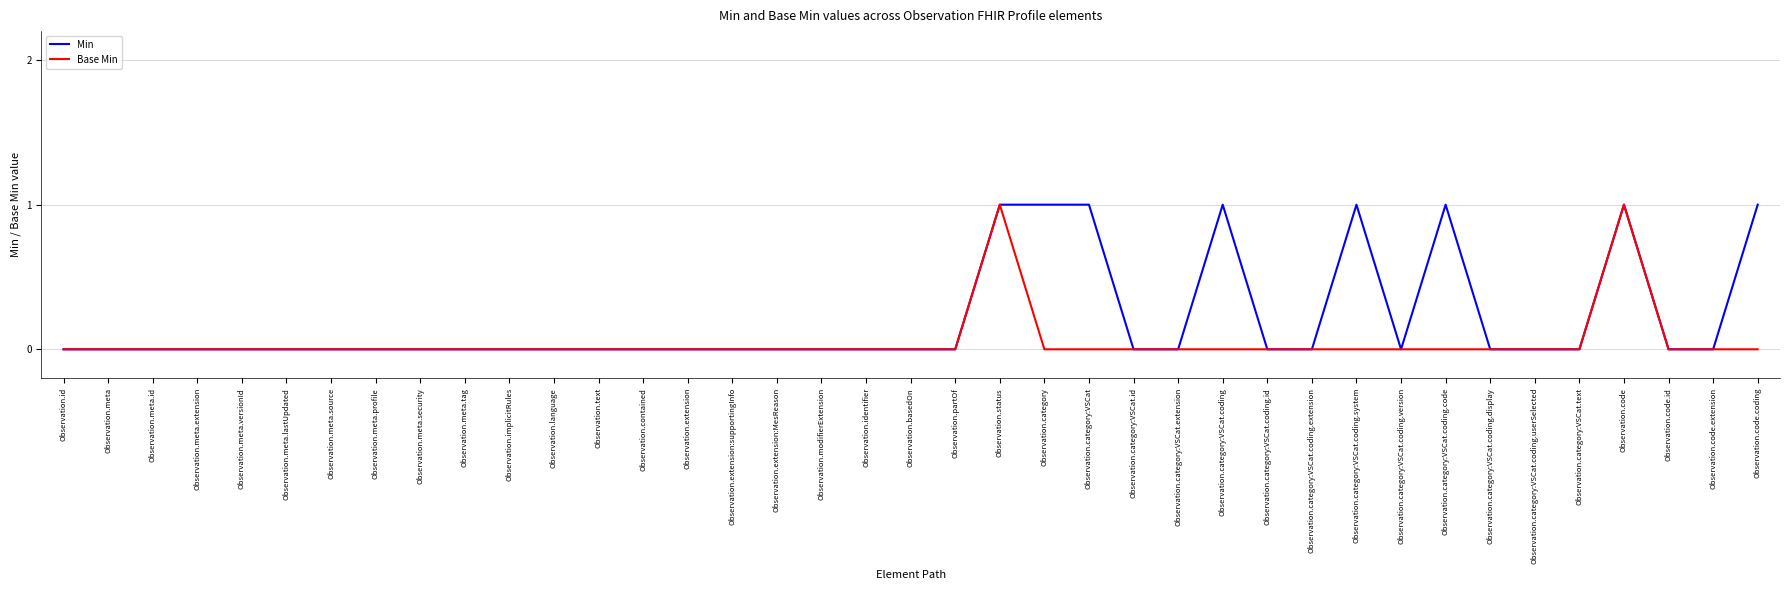

Reading right to left, extract all data points from this chart.

Min: Observation.code.coding=1	Observation.code.extension=0	Observation.code.id=0	Observation.code=1	Observation.category:VSCat.text=0	Observation.category:VSCat.coding.userSelected=0	Observation.category:VSCat.coding.display=0	Observation.category:VSCat.coding.code=1	Observation.category:VSCat.coding.version=0	Observation.category:VSCat.coding.system=1	Observation.category:VSCat.coding.extension=0	Observation.category:VSCat.coding.id=0	Observation.category:VSCat.coding=1	Observation.category:VSCat.extension=0	Observation.category:VSCat.id=0	Observation.category:VSCat=1	Observation.category=1	Observation.status=1	Observation.partOf=0	Observation.basedOn=0	Observation.identifier=0	Observation.modifierExtension=0	Observation.extension:MesReason=0	Observation.extension:supportingInfo=0	Observation.extension=0	Observation.contained=0	Observation.text=0	Observation.language=0	Observation.implicitRules=0	Observation.meta.tag=0	Observation.meta.security=0	Observation.meta.profile=0	Observation.meta.source=0	Observation.meta.lastUpdated=0	Observation.meta.versionId=0	Observation.meta.extension=0	Observation.meta.id=0	Observation.meta=0	Observation.id=0
Base Min: Observation.code.coding=0	Observation.code.extension=0	Observation.code.id=0	Observation.code=1	Observation.category:VSCat.text=0	Observation.category:VSCat.coding.userSelected=0	Observation.category:VSCat.coding.display=0	Observation.category:VSCat.coding.code=0	Observation.category:VSCat.coding.version=0	Observation.category:VSCat.coding.system=0	Observation.category:VSCat.coding.extension=0	Observation.category:VSCat.coding.id=0	Observation.category:VSCat.coding=0	Observation.category:VSCat.extension=0	Observation.category:VSCat.id=0	Observation.category:VSCat=0	Observation.category=0	Observation.status=1	Observation.partOf=0	Observation.basedOn=0	Observation.identifier=0	Observation.modifierExtension=0	Observation.extension:MesReason=0	Observation.extension:supportingInfo=0	Observation.extension=0	Observation.contained=0	Observation.text=0	Observation.language=0	Observation.implicitRules=0	Observation.meta.tag=0	Observation.meta.security=0	Observation.meta.profile=0	Observation.meta.source=0	Observation.meta.lastUpdated=0	Observation.meta.versionId=0	Observation.meta.extension=0	Observation.meta.id=0	Observation.meta=0	Observation.id=0